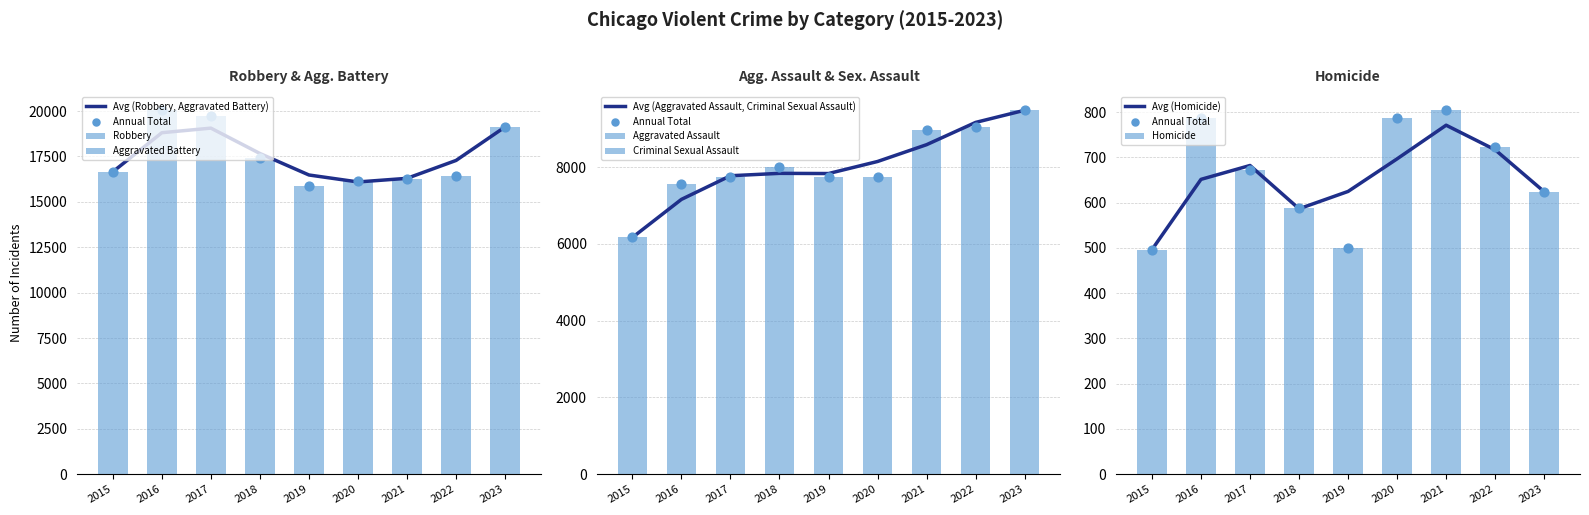

Is the value of Homicide at 2021 greater than the value of Aggravated Battery at 2016?

No